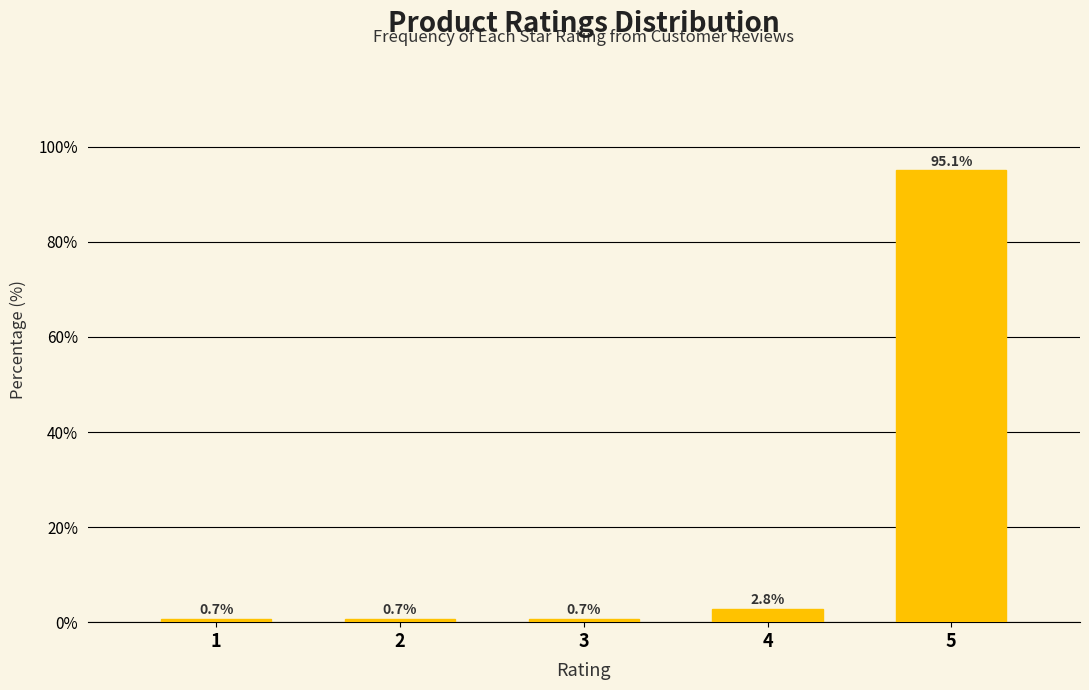

Reading left to right, what are all the values shown in this chart?

1=0.7	2=0.7	3=0.7	4=2.8	5=95.1